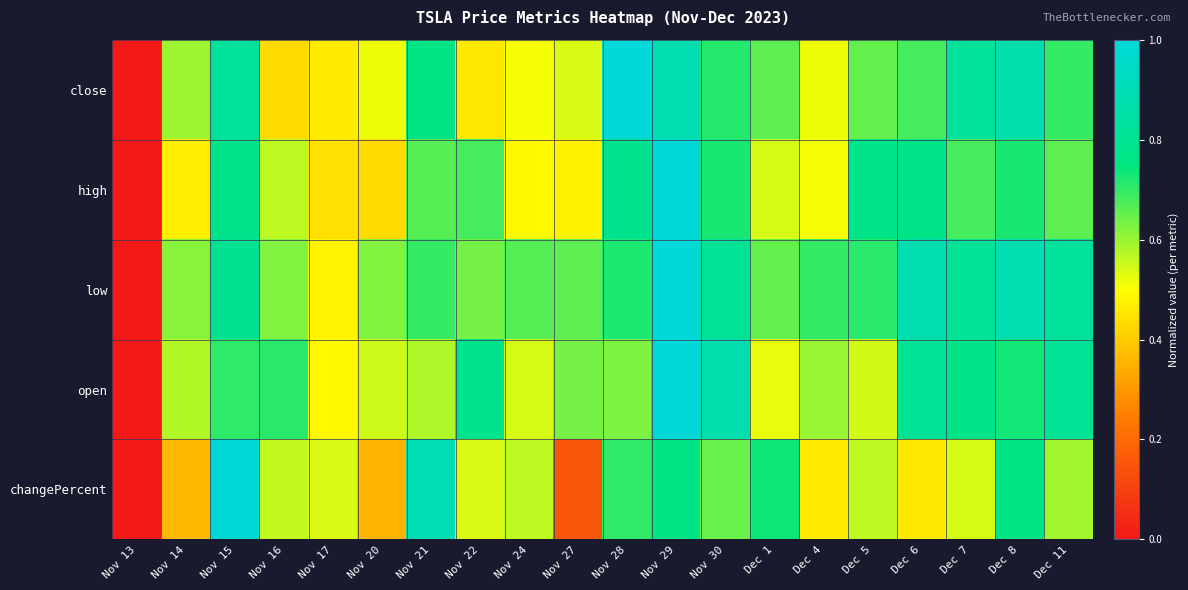

Which label corresponds to the largest value in the chart?

Nov 28